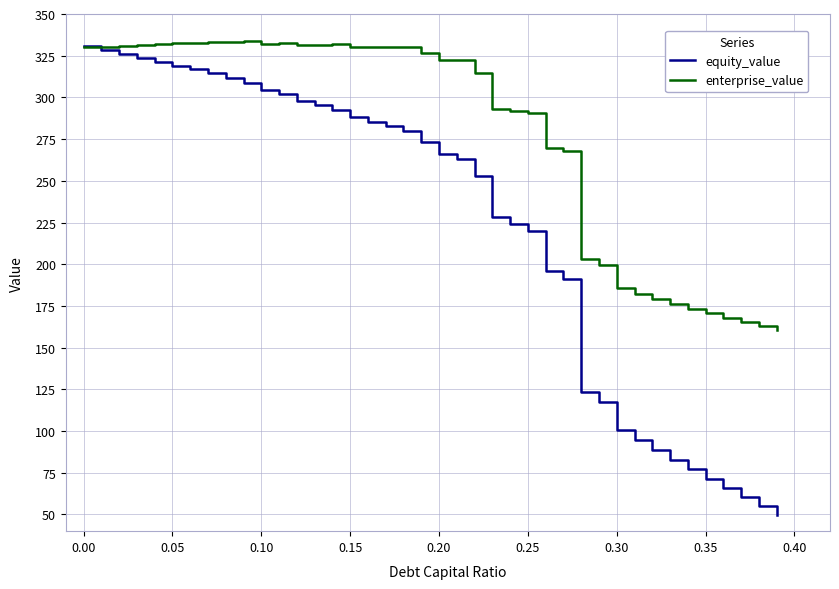

List the series in order of their overall mean, highest first.

enterprise_value, equity_value